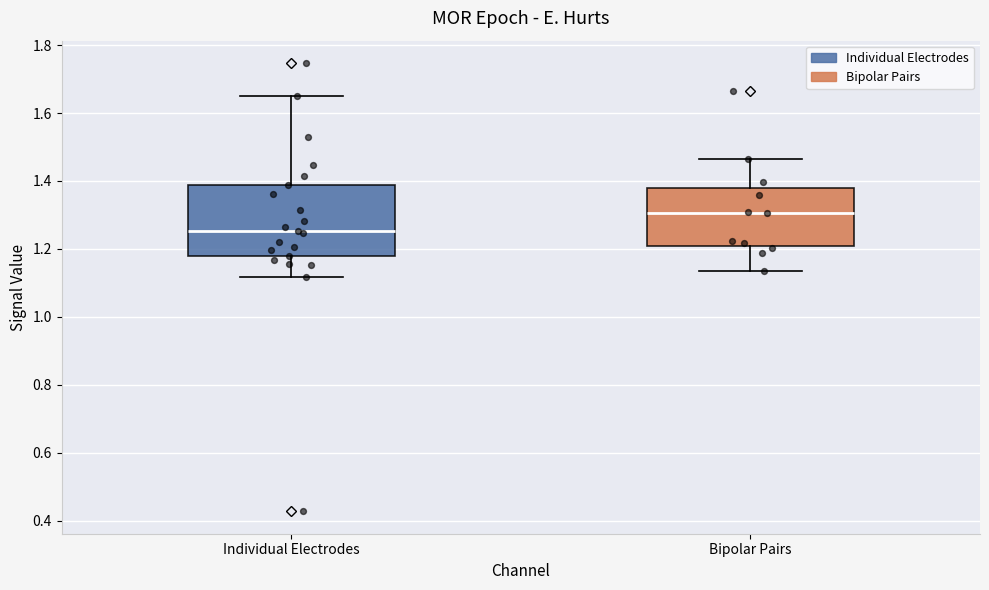

Where is the upper edge of the box for Individual Electrodes on the y-axis? The values are not printed on the chart, so give them approximately, as read against the axis.

1.38